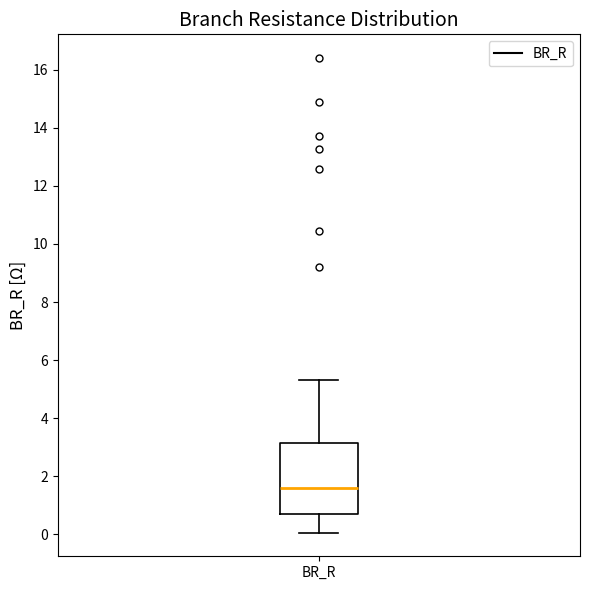

Where does the median line of the box for BR_R sit on the y-axis? The values are not printed on the chart, so give them approximately, as read against the axis.

1.6